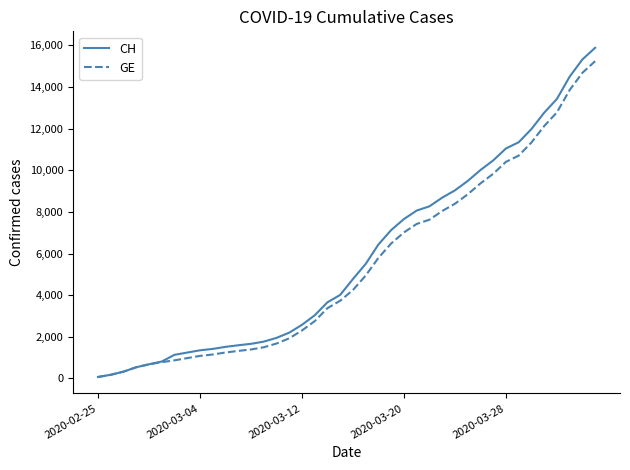

What is the highest value of the GE series?

15233